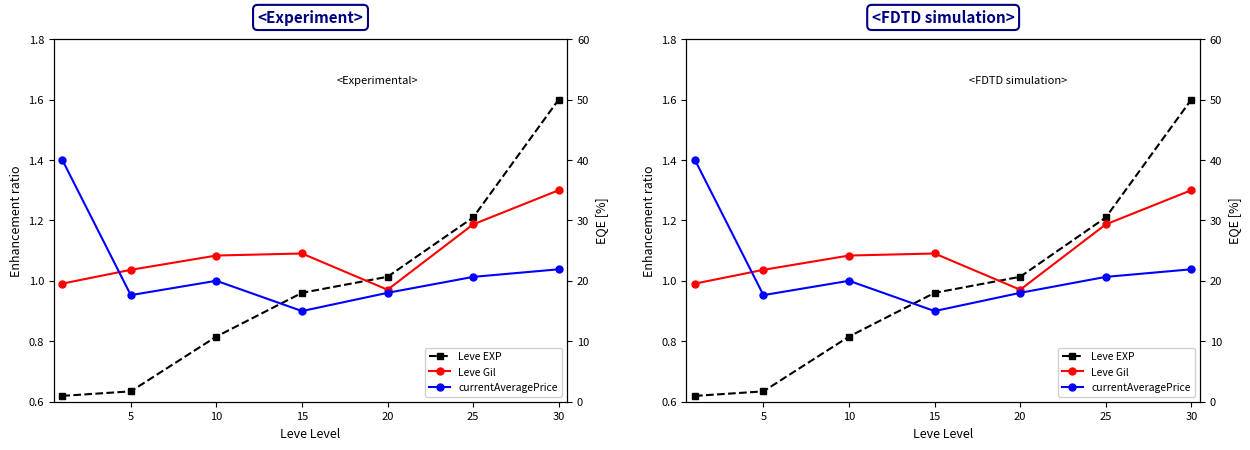

The value of currentAveragePrice at 20 is 1.7. True or false?

False